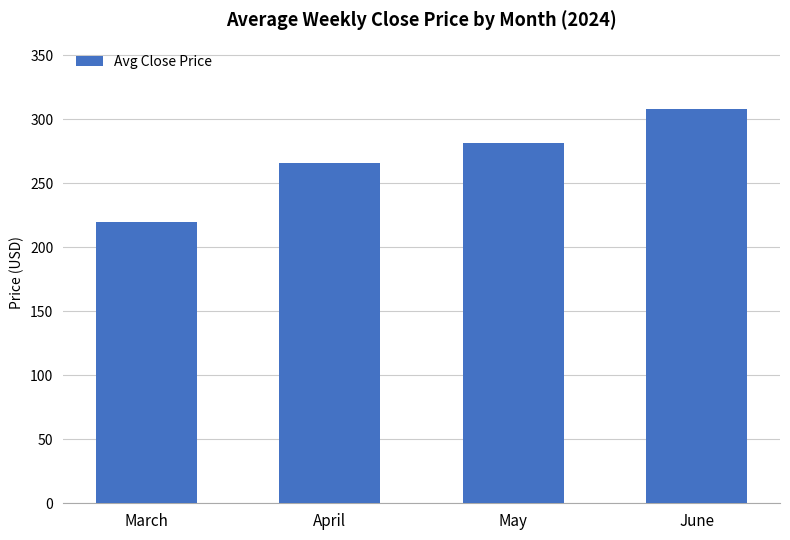

Reading left to right, list all the values displayed in this chart.

219.5	265.7	281.3	308.1